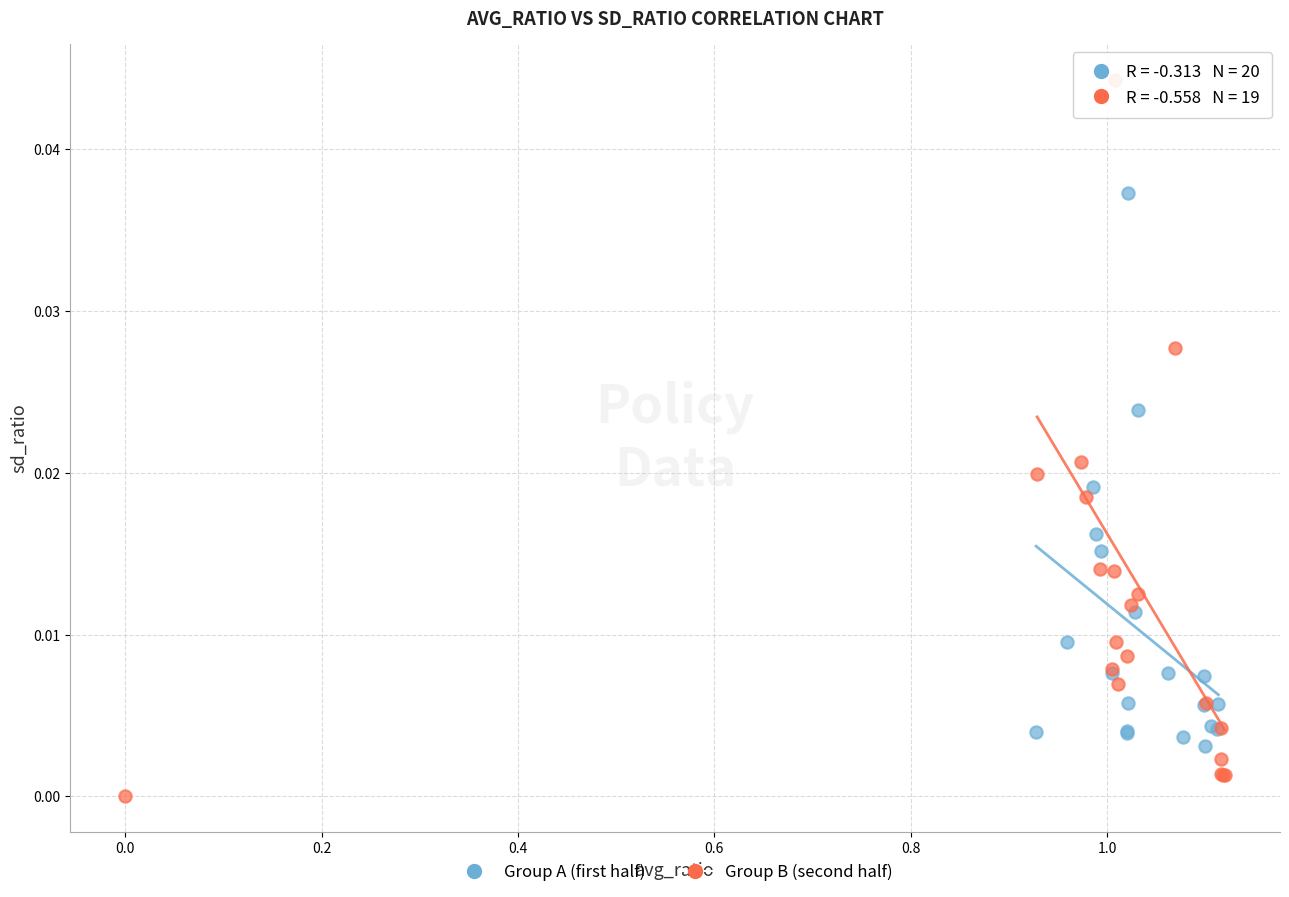

Which series has the widest spread of Y values?

Group B (second half)